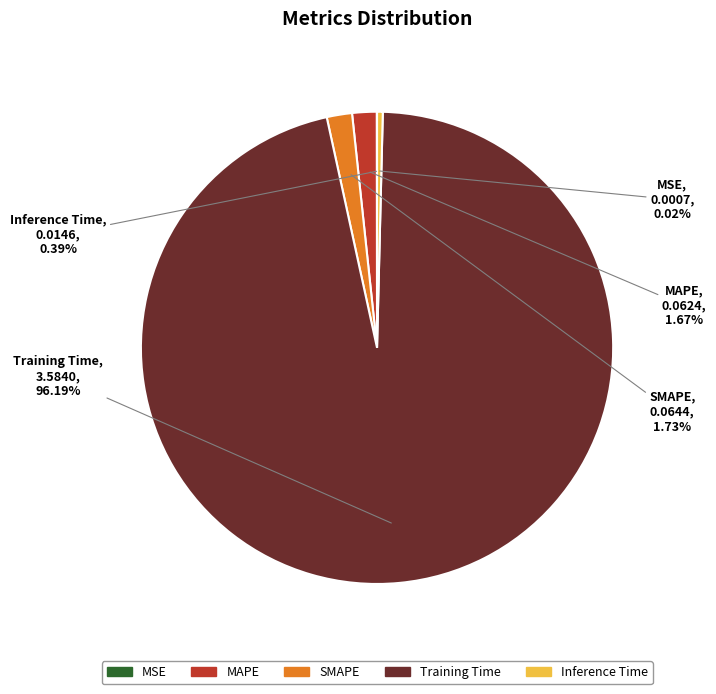

Does MAPE represent more than half of the total?

No